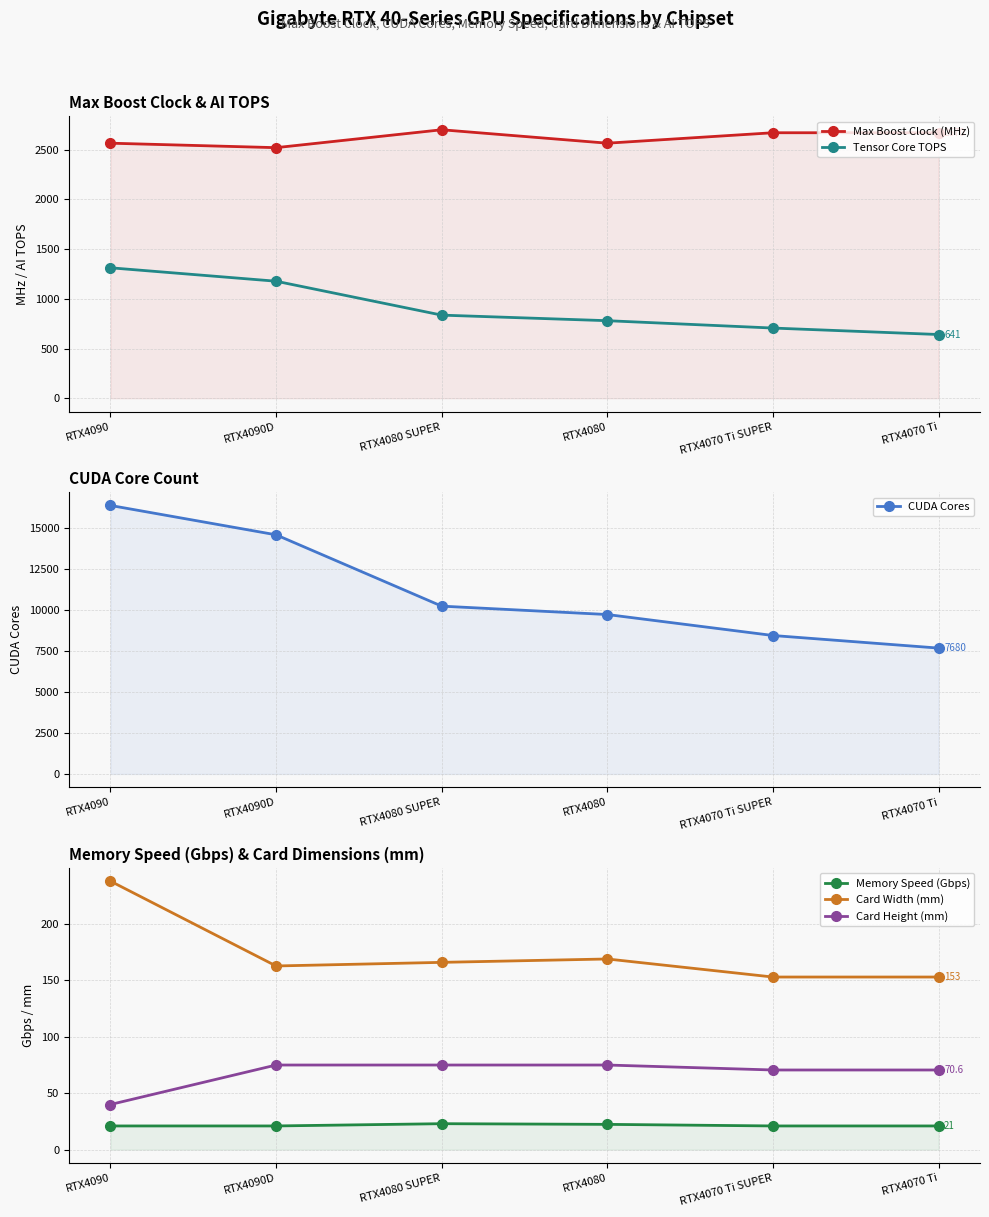

Reading right to left, transcribe all the data shown in this chart.

Max Boost Clock (MHz): 2670.0	2670.0	2565.0	2700.0	2520.0	2565.0
Tensor Core TOPS: 641.0	706.0	780.0	836.0	1177.0	1312.0
CUDA Cores: 7680.0	8448.0	9728.0	10240.0	14592.0	16384.0
Memory Speed (Gbps): 21.0	21.0	22.4	23.0	21.0	21.0
Card Width (mm): 153.0	153.0	169.0	166.0	162.8	238.0
Card Height (mm): 70.6	70.6	75.0	75.0	75.0	40.0